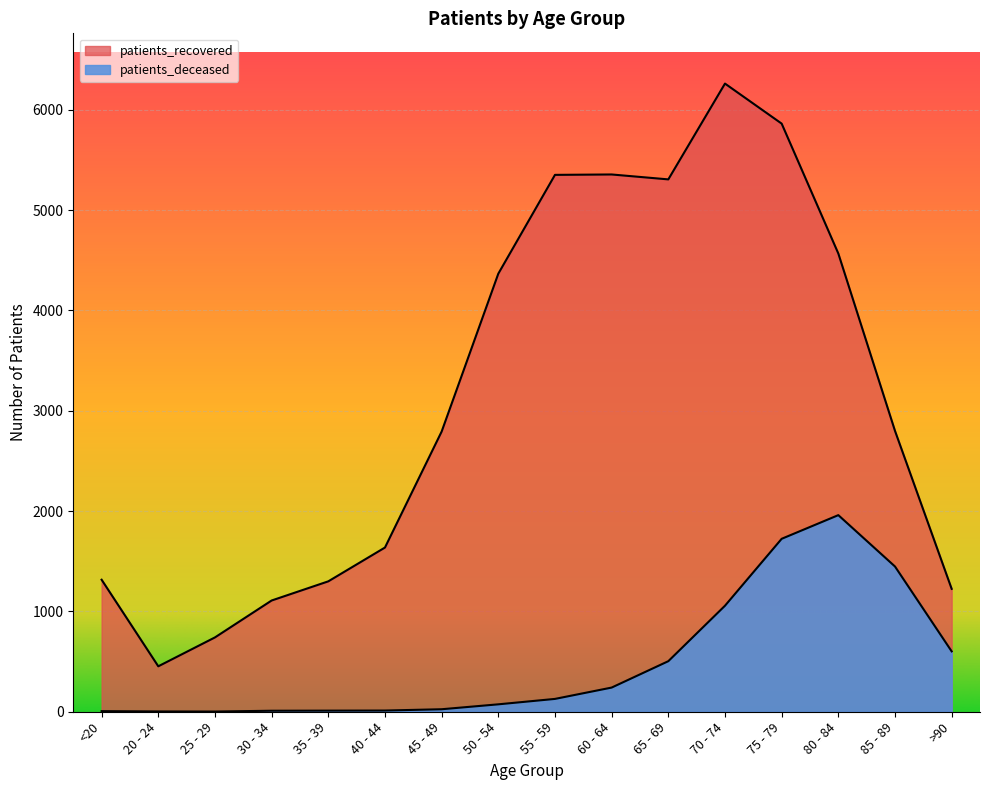

What is the total value across all series at 35 - 39?

1311